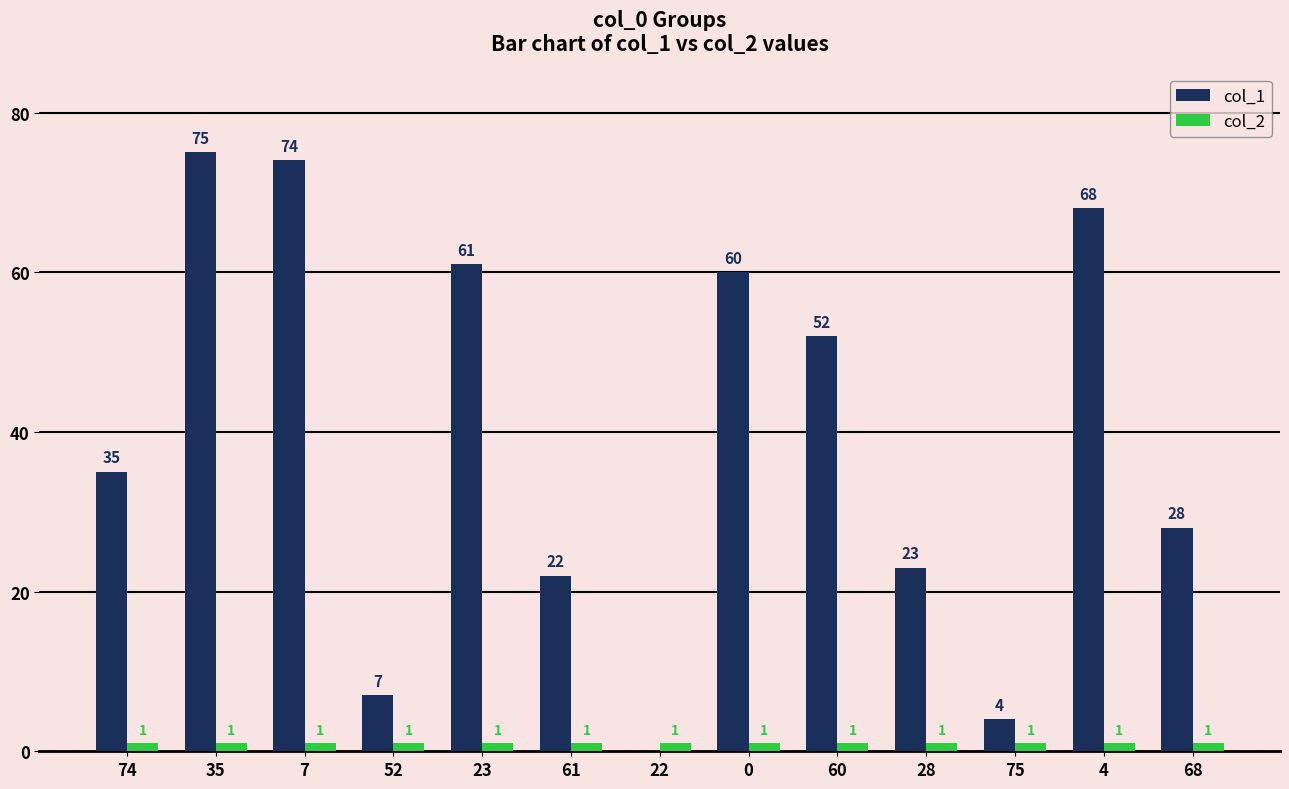

What is the total value across all series at 23?

62